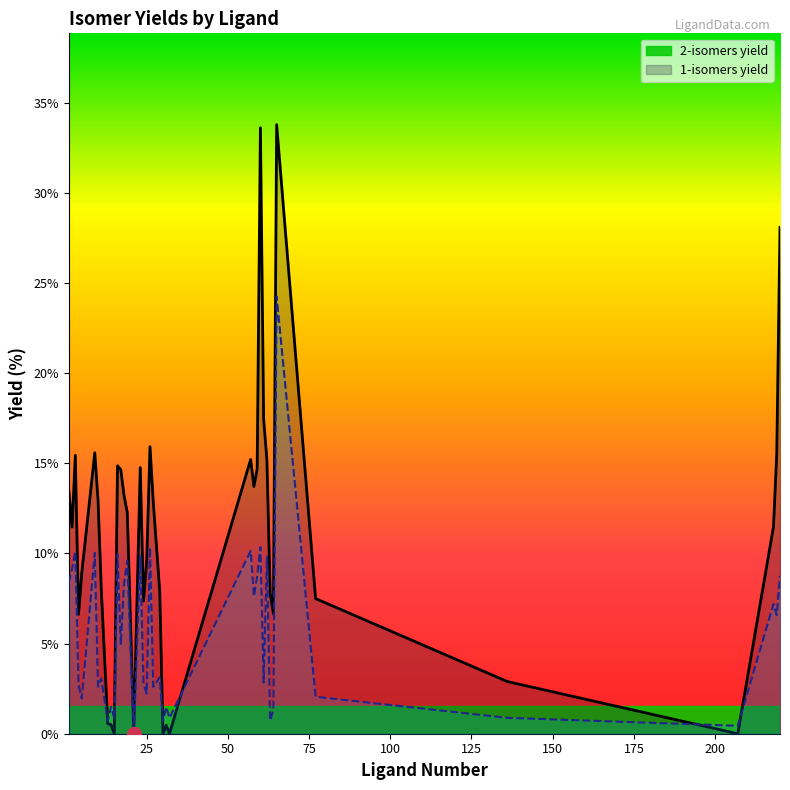

Is it true that 2_isomers_yield equals 17.6 at 2?

False